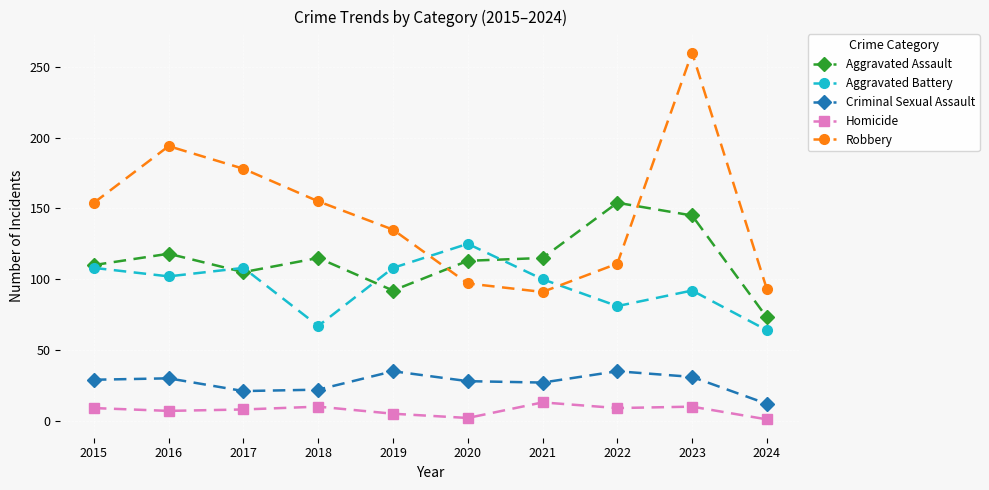

What is the difference between the Aggravated Assault values at 2020 and 2018?

2